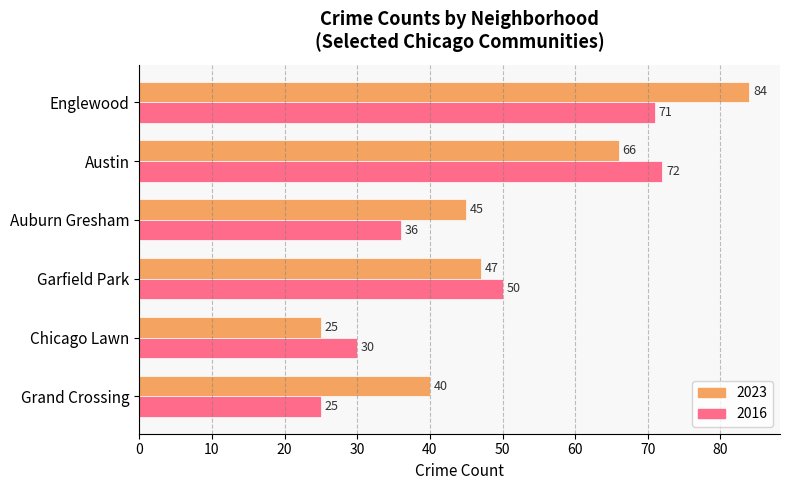

At which category does the chart reach its peak across all series?

Englewood